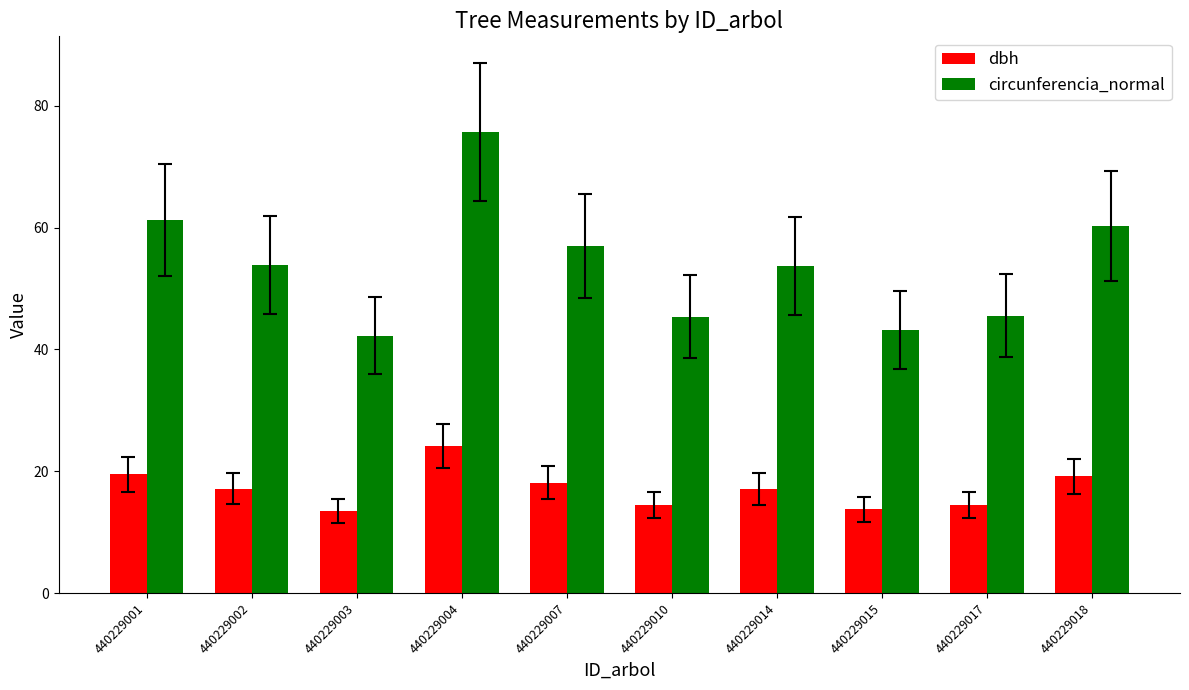

Does the chart contain any negative values?

No